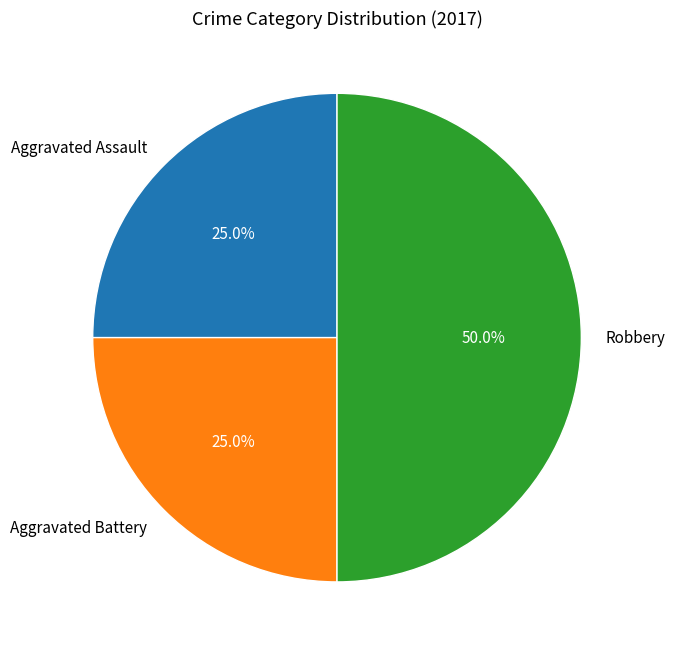

How much of the chart is everything except Aggravated Battery?

75.0%